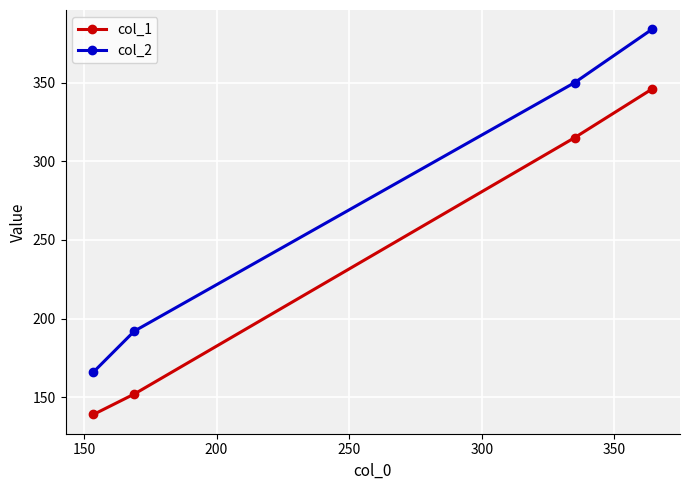

Which series has the widest spread of values?

col_2